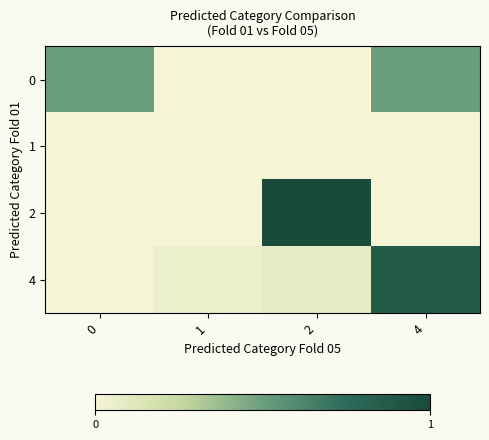

At which category does the chart reach its minimum across all series?

1